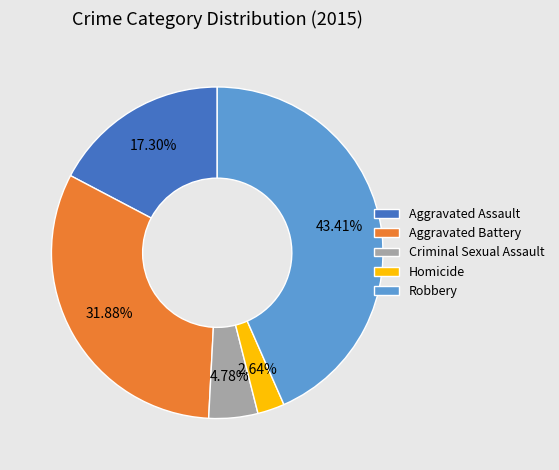

What is the ratio of the value at Robbery to the value at Aggravated Assault?

2.5